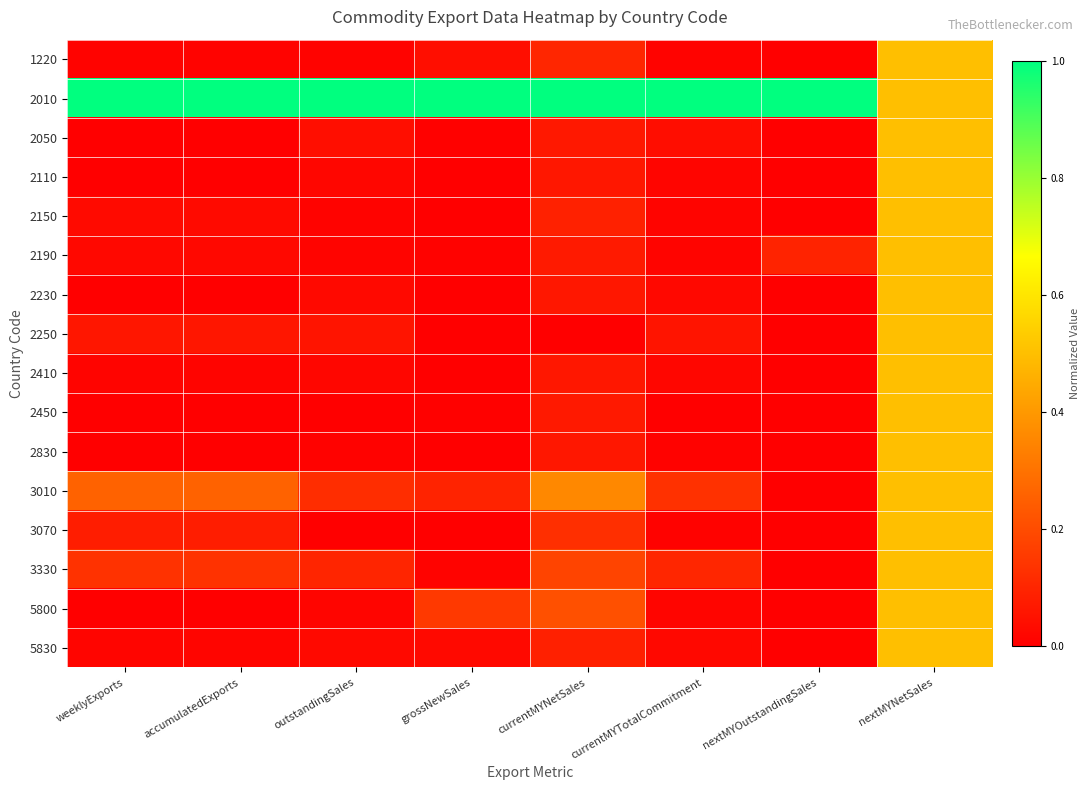

Count the number of data series in this chart.

16